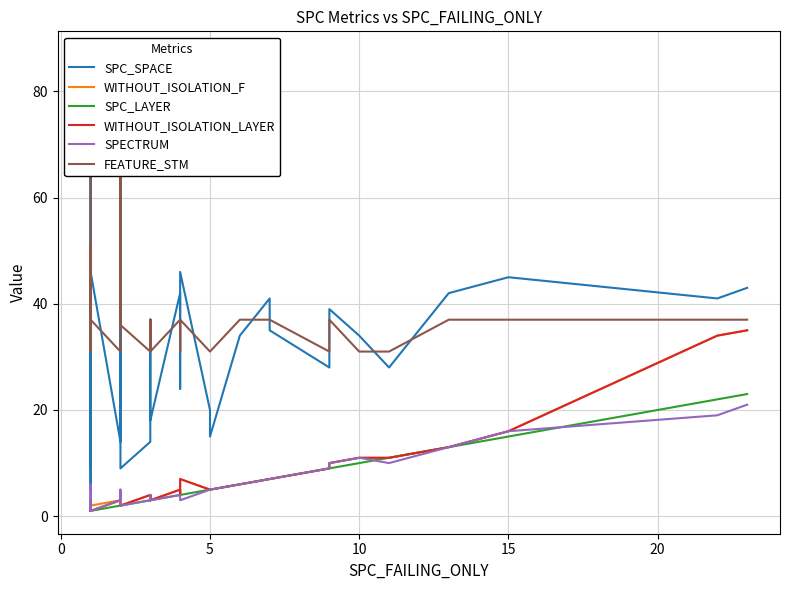

What are all the series names shown in the legend?

SPC_SPACE, WITHOUT_ISOLATION_F, SPC_LAYER, WITHOUT_ISOLATION_LAYER, SPECTRUM, FEATURE_STM